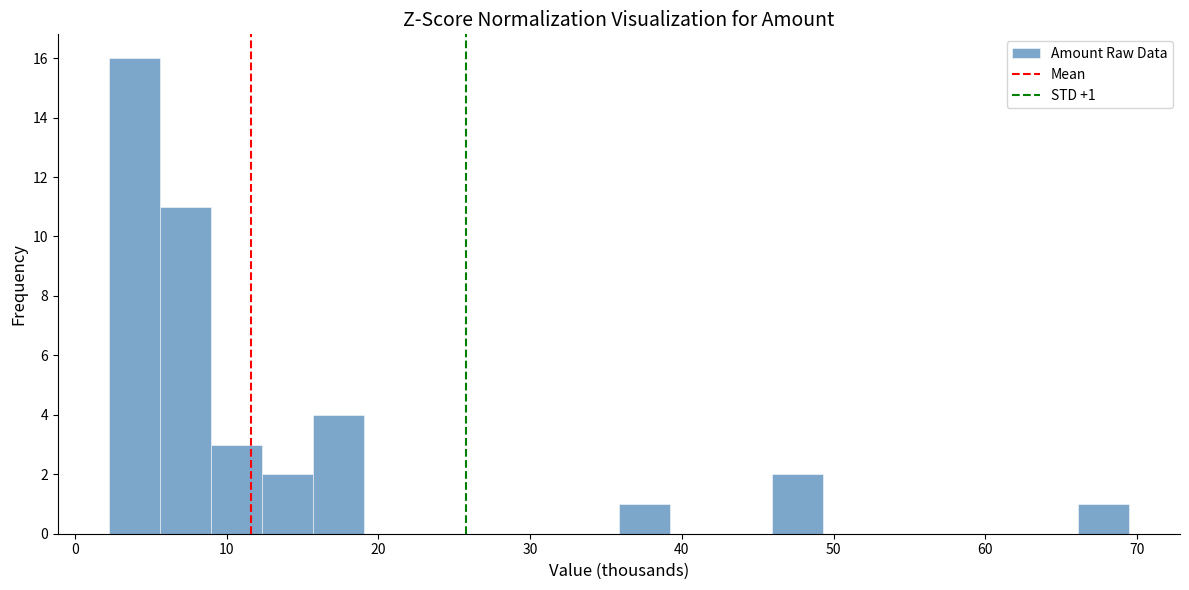

Read against the x-axis, roughly where is the centre of the tallest bar?

4